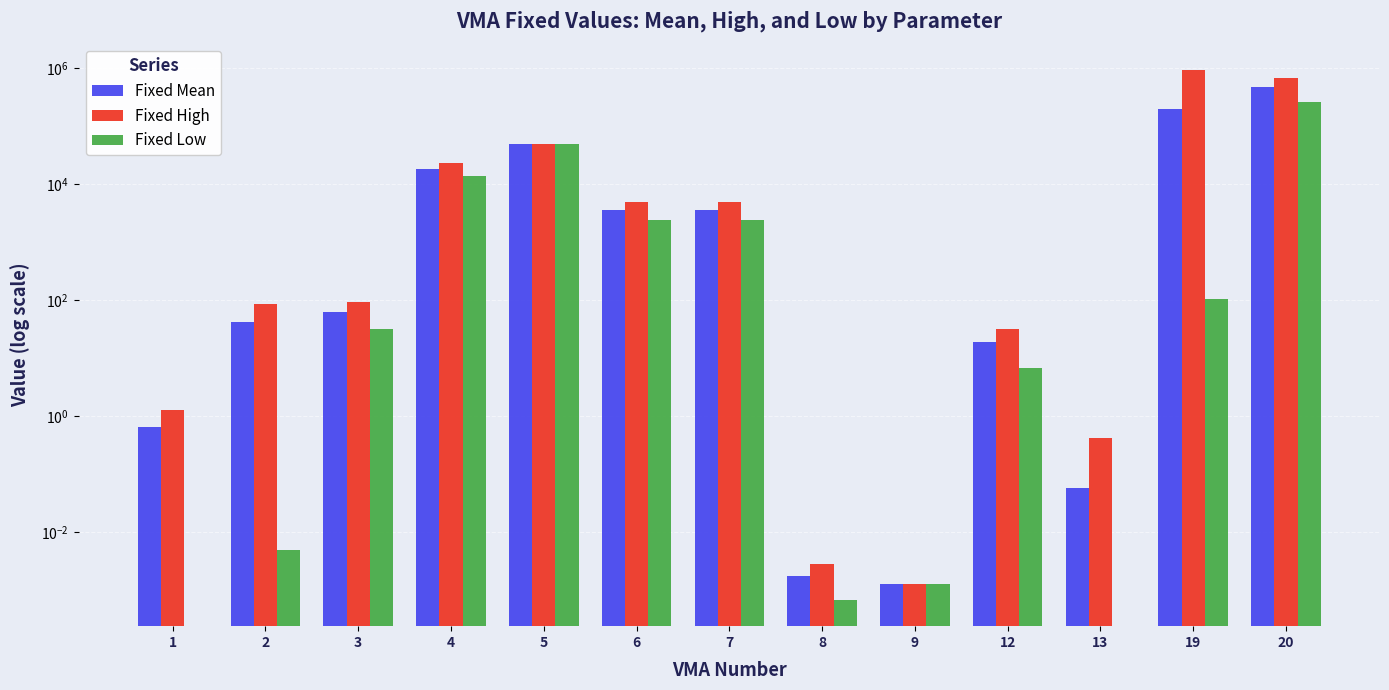

How many data points in Fixed High are less than 90?

6